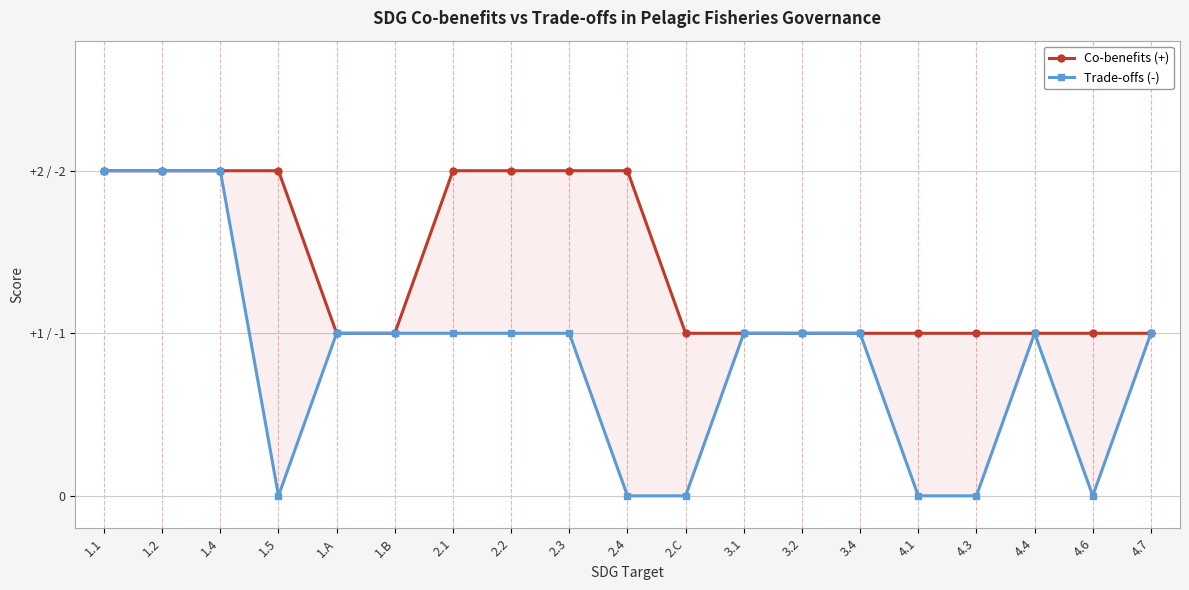

Rank the categories by Trade-offs (-) value from highest to lowest.

1.1, 1.2, 1.4, 1.A, 1.B, 2.1, 2.2, 2.3, 3.1, 3.2, 3.4, 4.4, 4.7, 1.5, 2.4, 2.C, 4.1, 4.3, 4.6